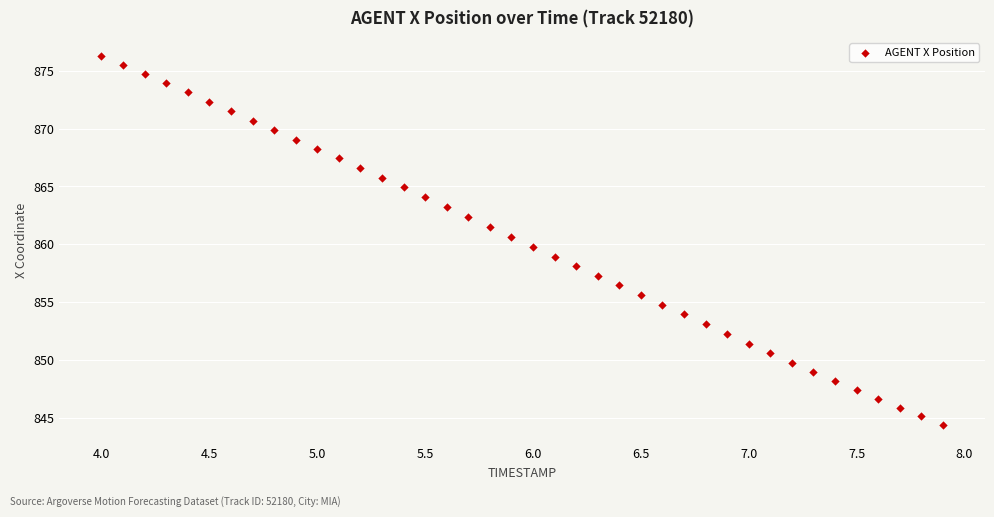

What is the range of Y values (max minus min)?

31.9